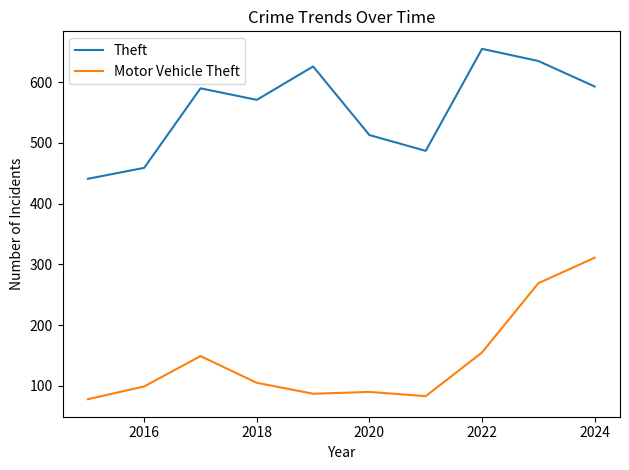

What is the average value of the Motor Vehicle Theft series?

143